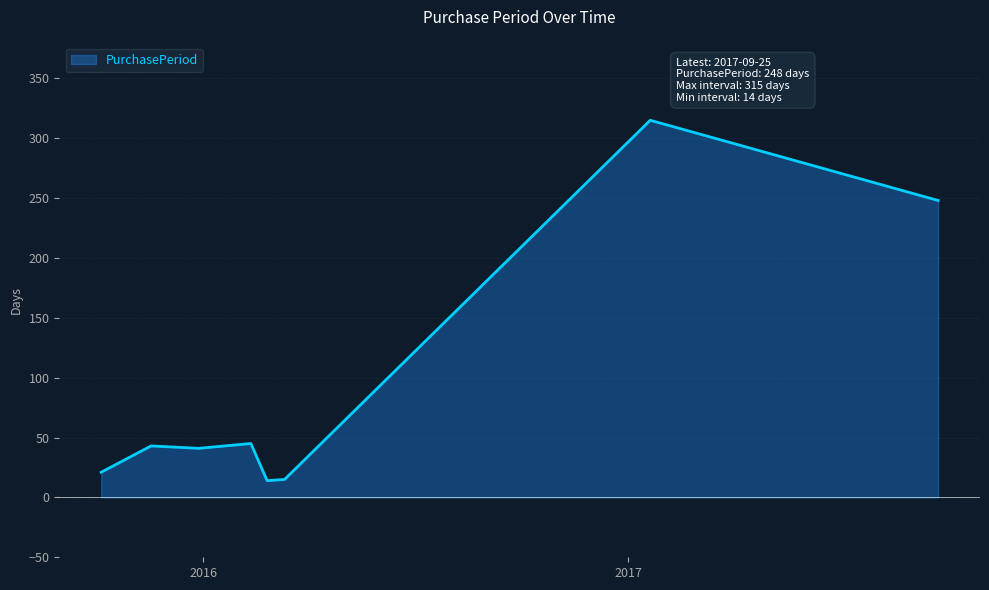

What is the maximum value shown in the chart?

315